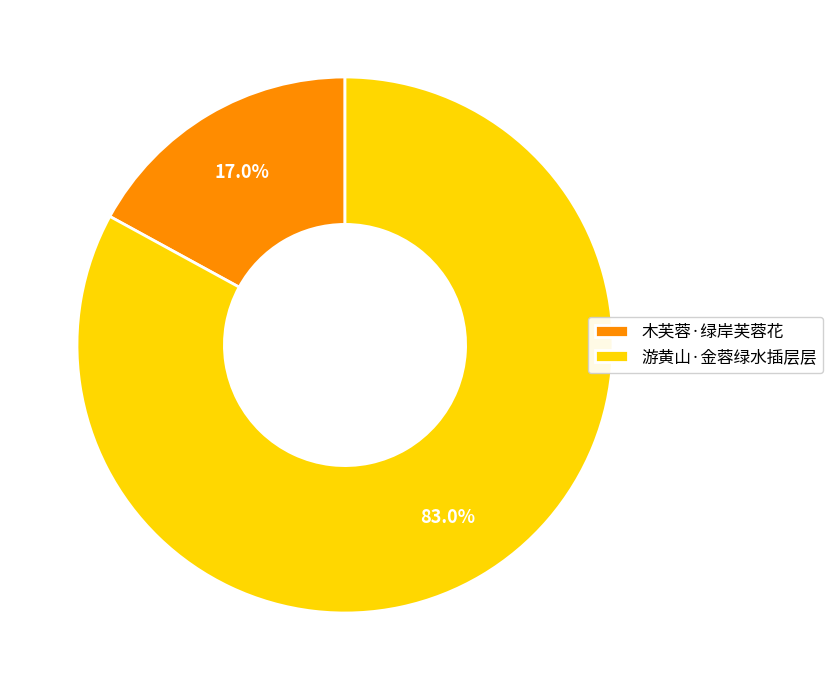

Between 游黄山·金蓉绿水插层层 and 木芙蓉·绿岸芙蓉花, which is larger?

游黄山·金蓉绿水插层层